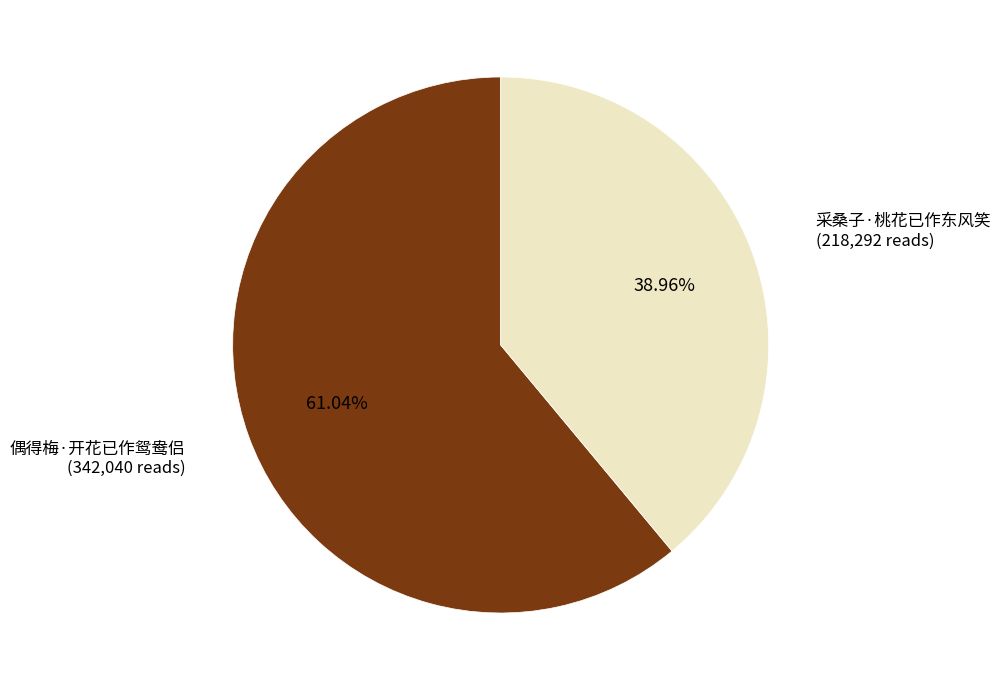

What percentage is the 采桑子·桃花已作东风笑 slice, to the nearest percent?

39%